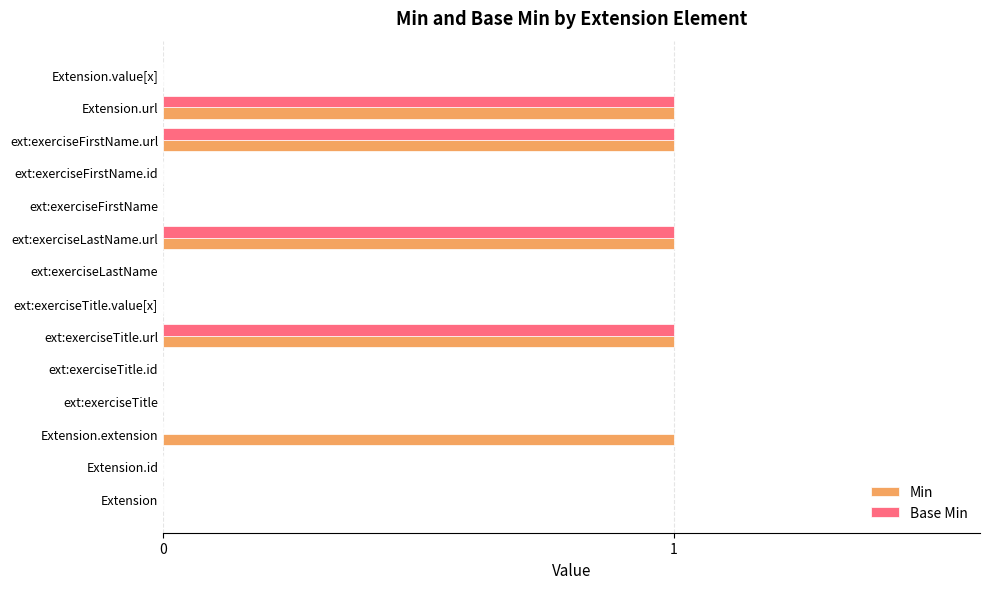

What is the sum of all Min values?

5